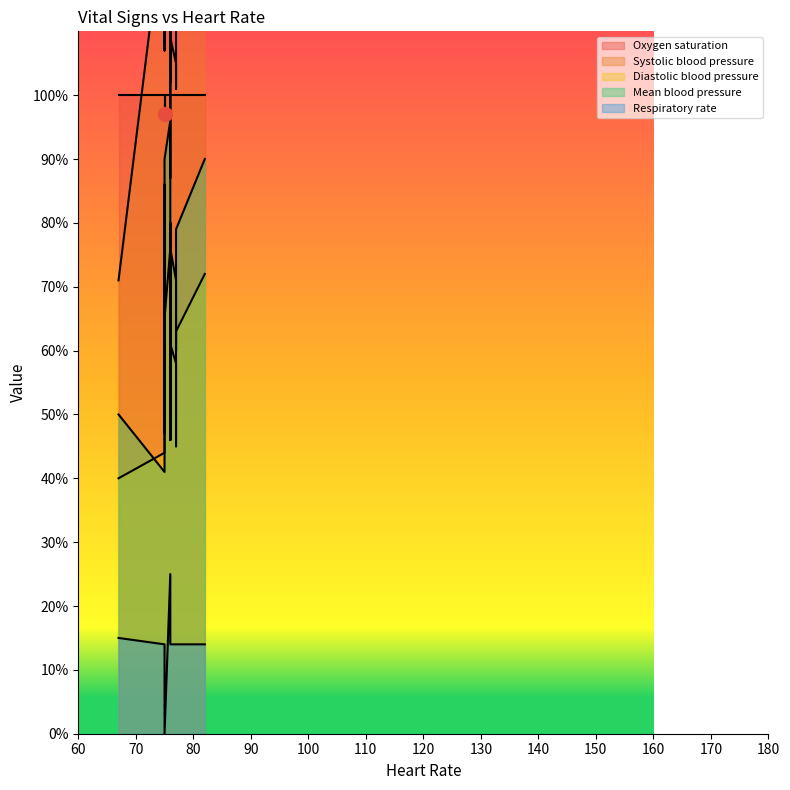

True or false: Systolic blood pressure and Diastolic blood pressure intersect in this chart.

False